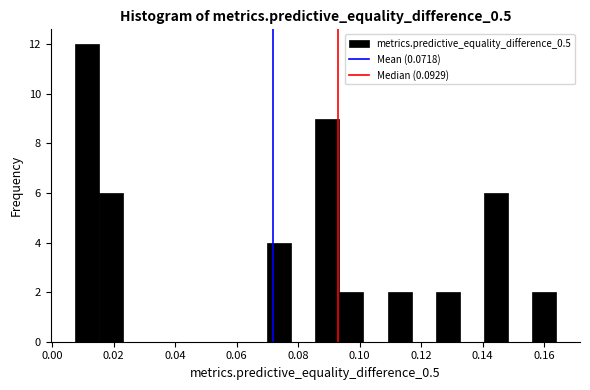

Around what value on the x-axis is the tallest bar? Give the approximate position of its centre, as read against the axis.

0.012